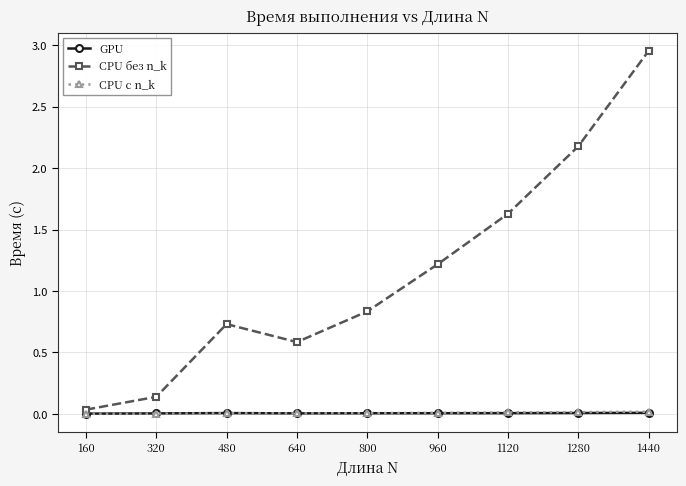

Where is the first local maximum for CPU без n_k?

480